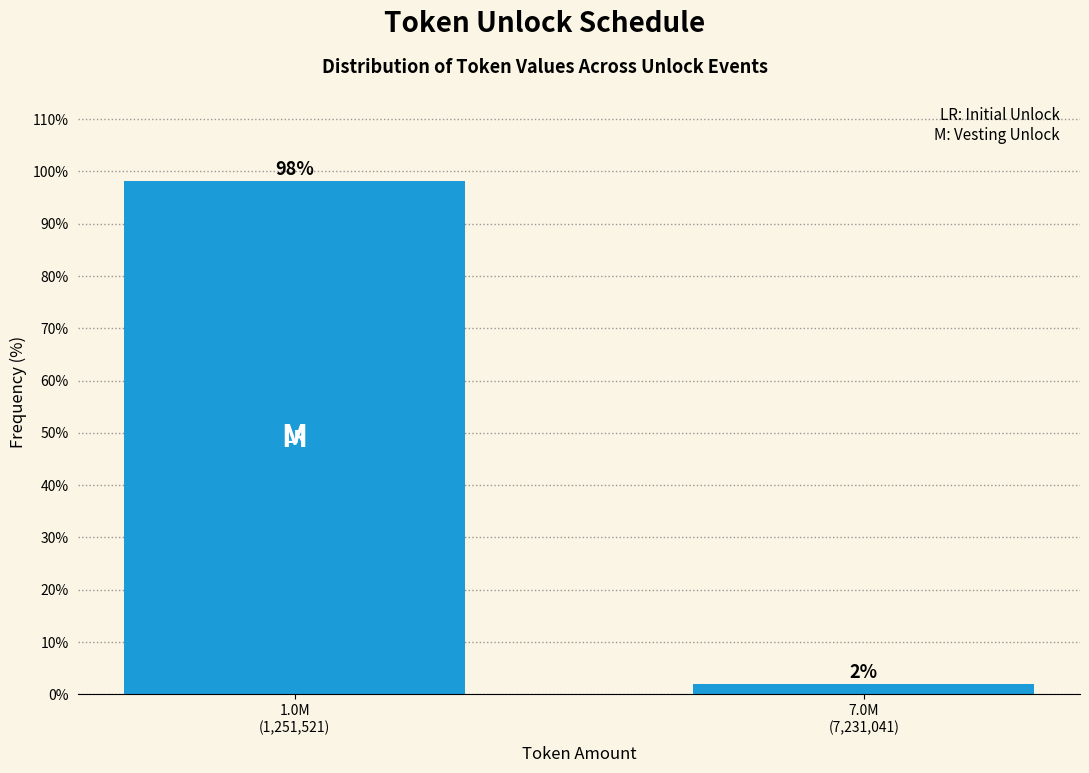

What is the maximum value shown in the chart?

98.1